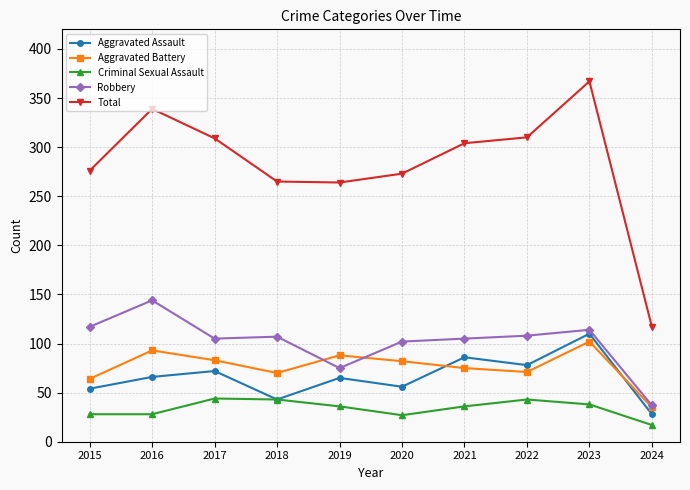

Between 2021 and 2024, which series saw the biggest shift?

Total